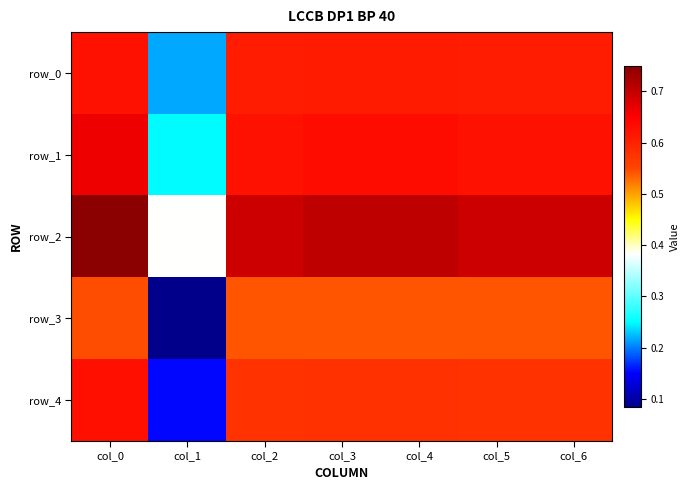

What is the difference between the second highest and minimum values in the row_3 series?

0.5